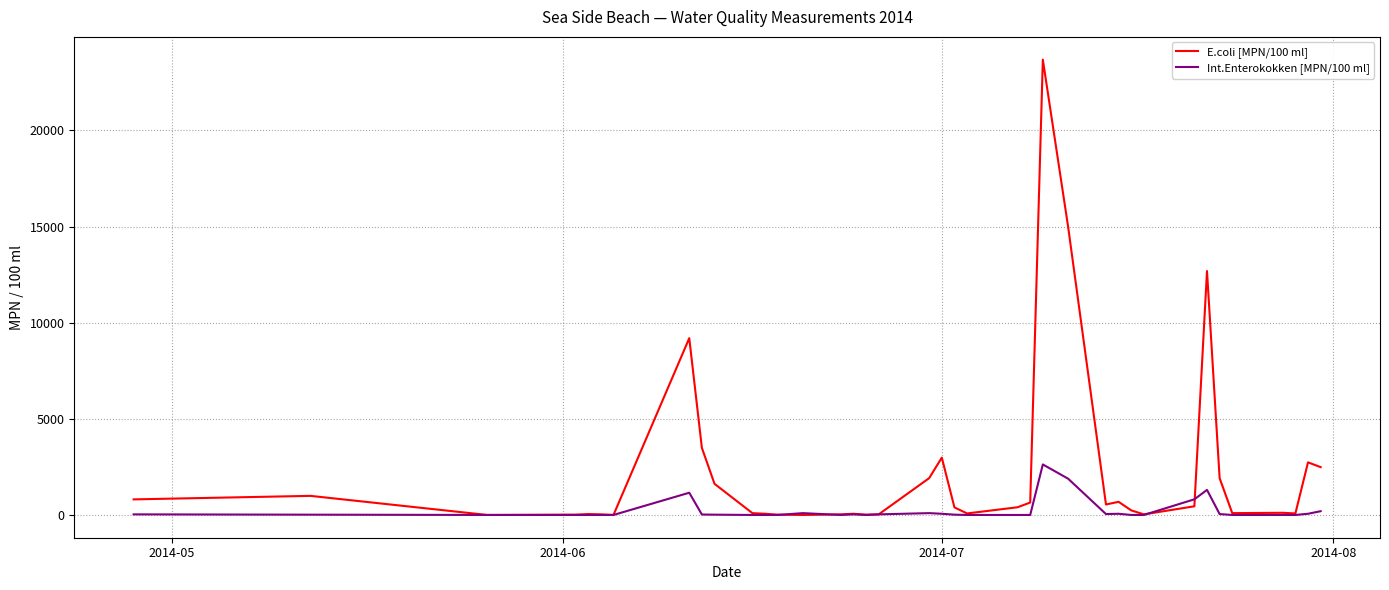

What are all the series names shown in the legend?

E.coli [MPN/100 ml], Int.Enterokokken [MPN/100 ml]